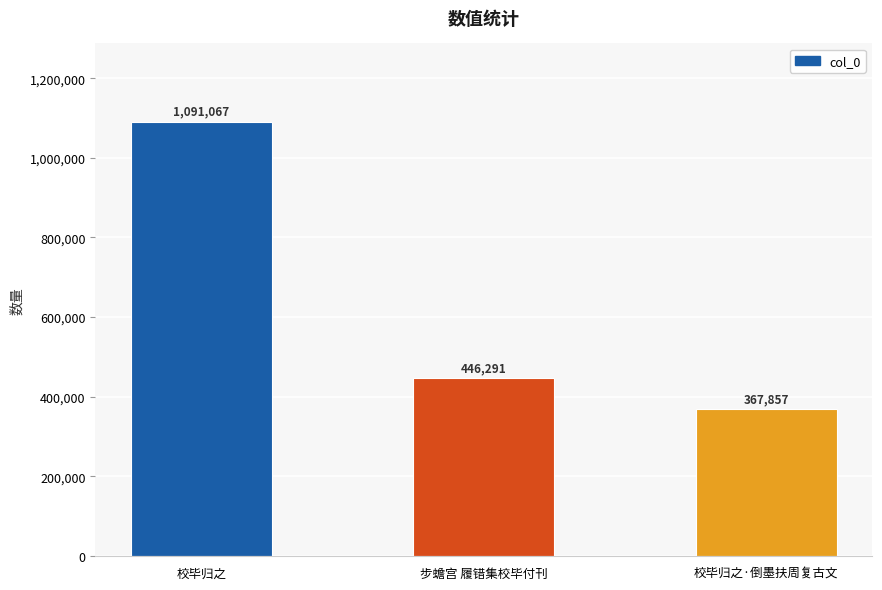

The chart shows a value of 367857 at 校毕归之·倒墨扶周复古文. True or false?

True